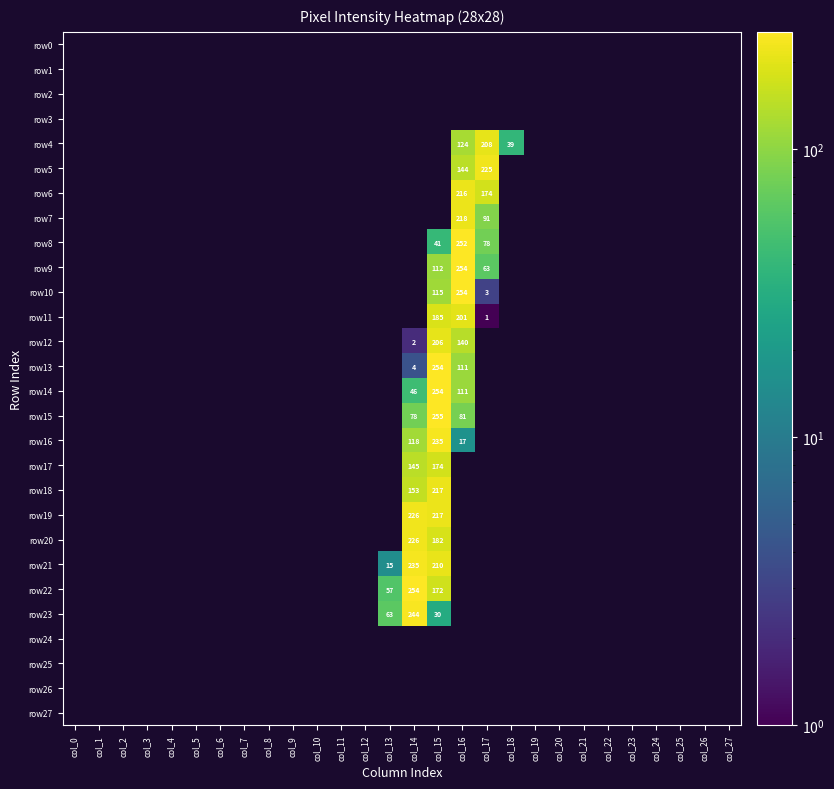

What is the difference between the maximum and minimum values in the row12 series?

206